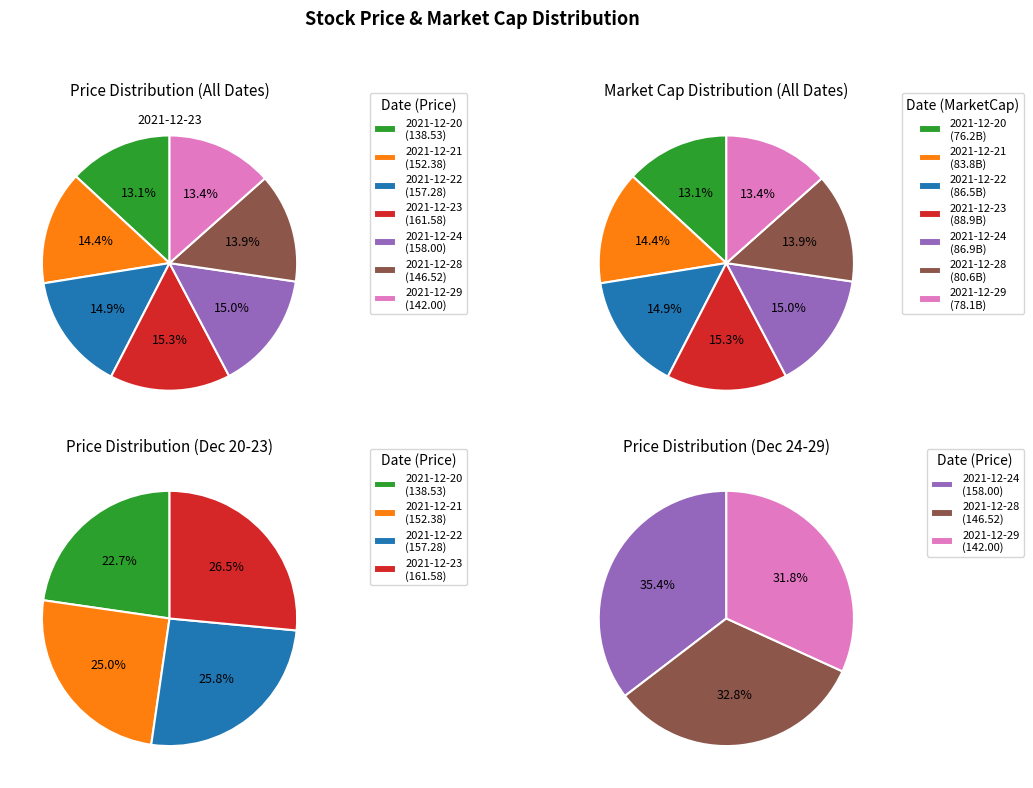

True or false: 2021-12-23 accounts for 15% of the total.

True